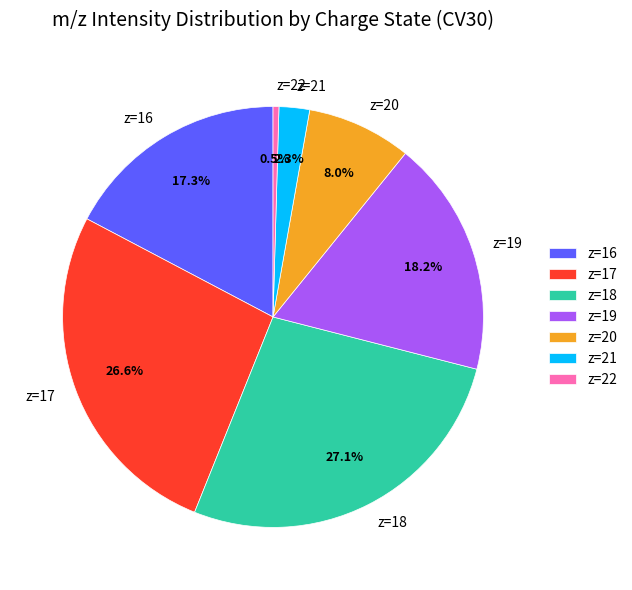

Does z=16 account for over 50% of the chart?

No